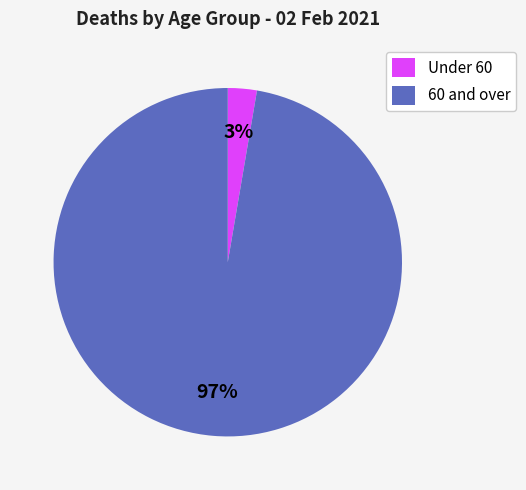

To the nearest percent, what is the combined percentage of 60 and over and Under 60?

100%